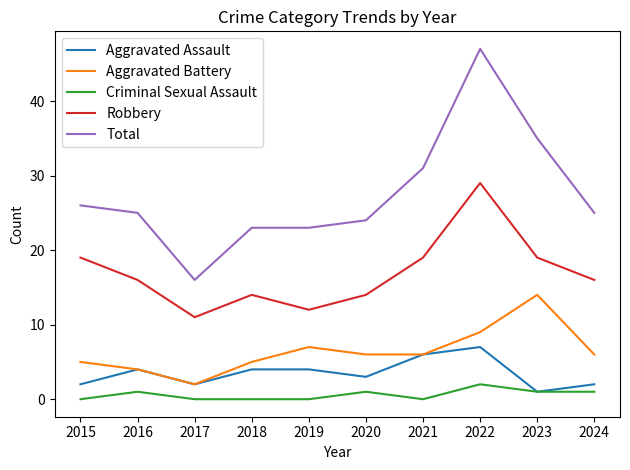

True or false: Robbery has a value of 16 at 2016.

True